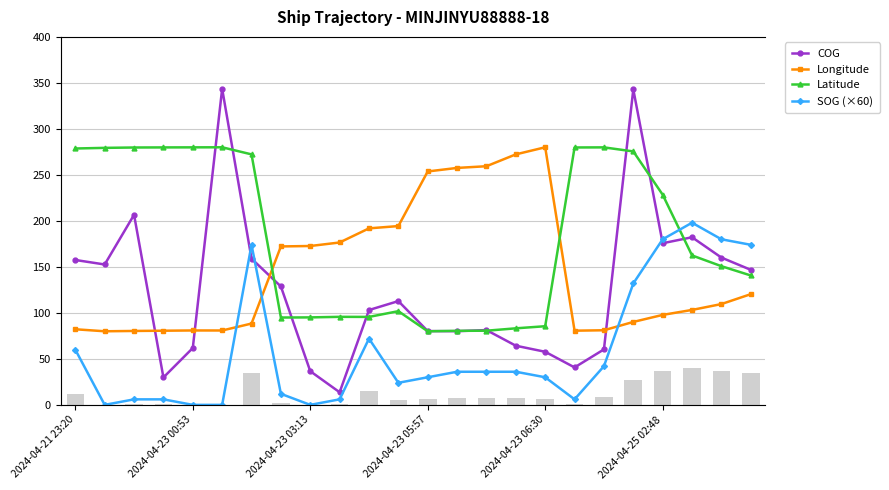

What value does the SOG (×60) series have at 2024-04-23 06:30?

30.0